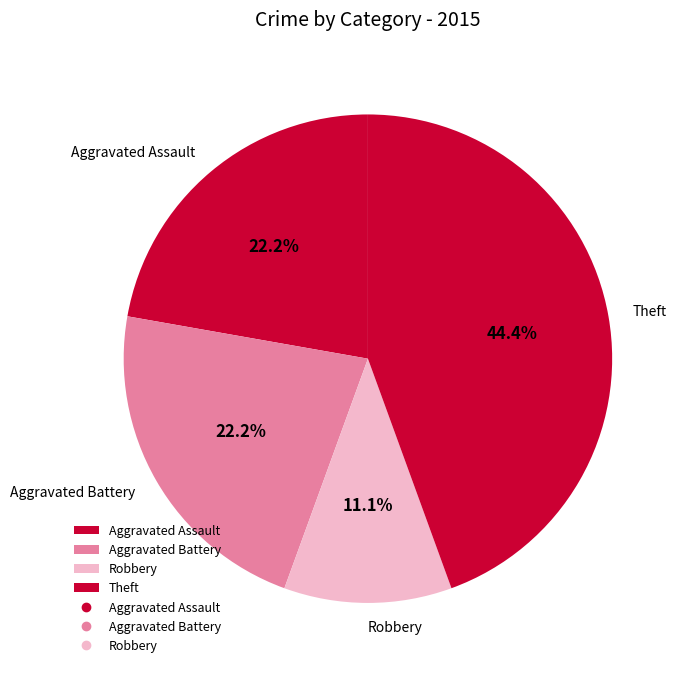

Which category has the smallest portion of the pie?

Robbery